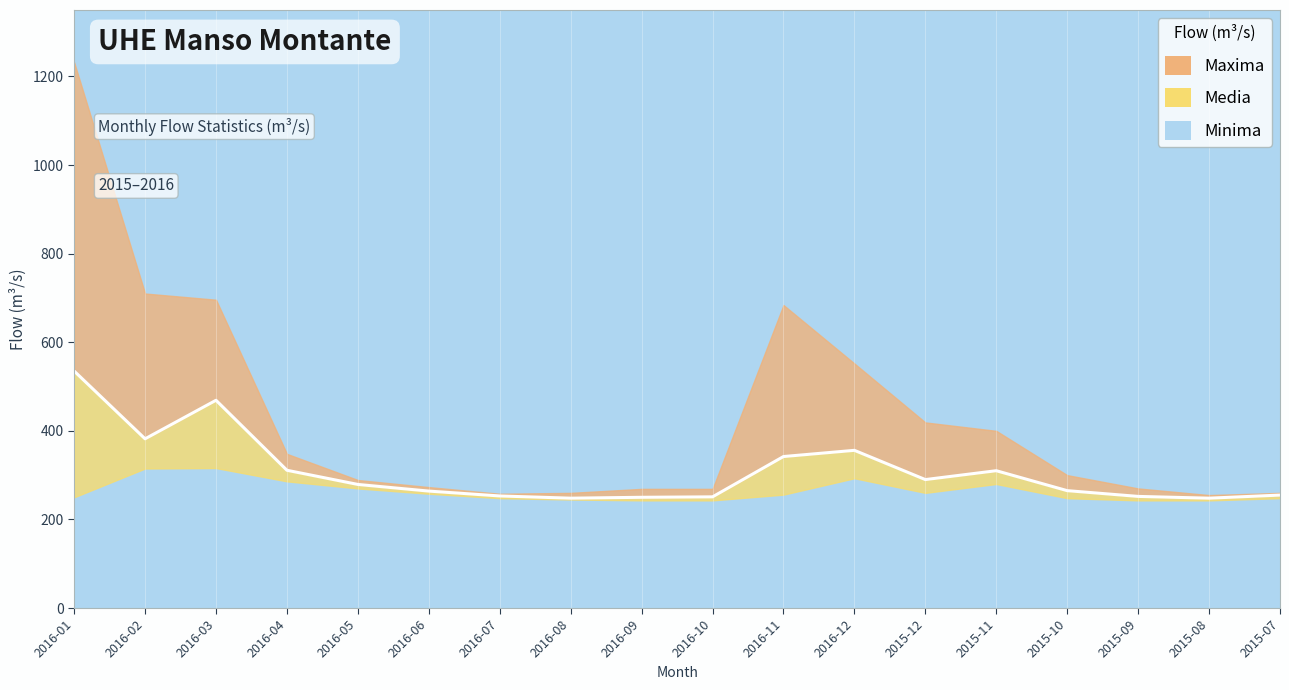

Which series has the widest spread of values?

Maxima